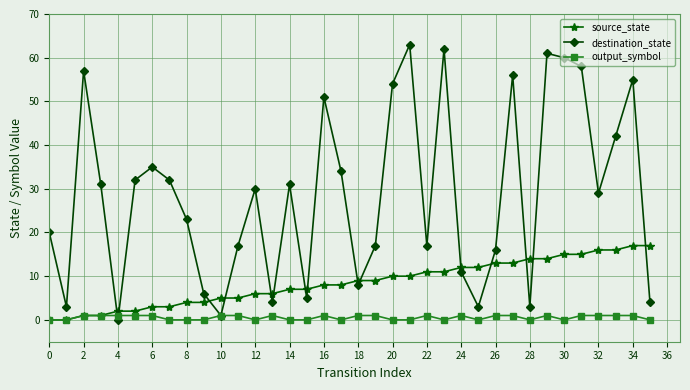

How many lines are shown in the chart?

3